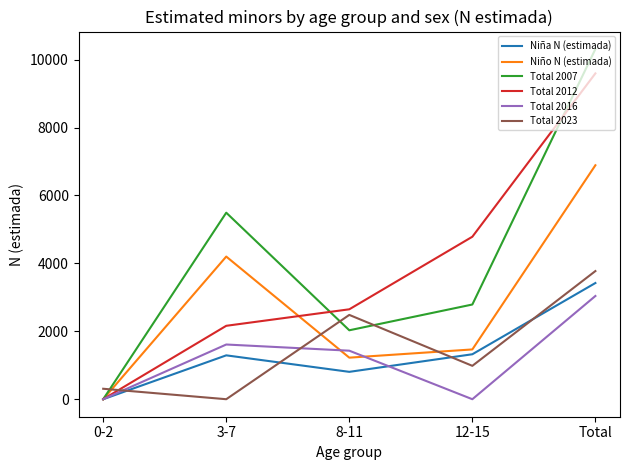

In Total 2023, how many points are lower than both neighbors (excluding endpoints)?

2